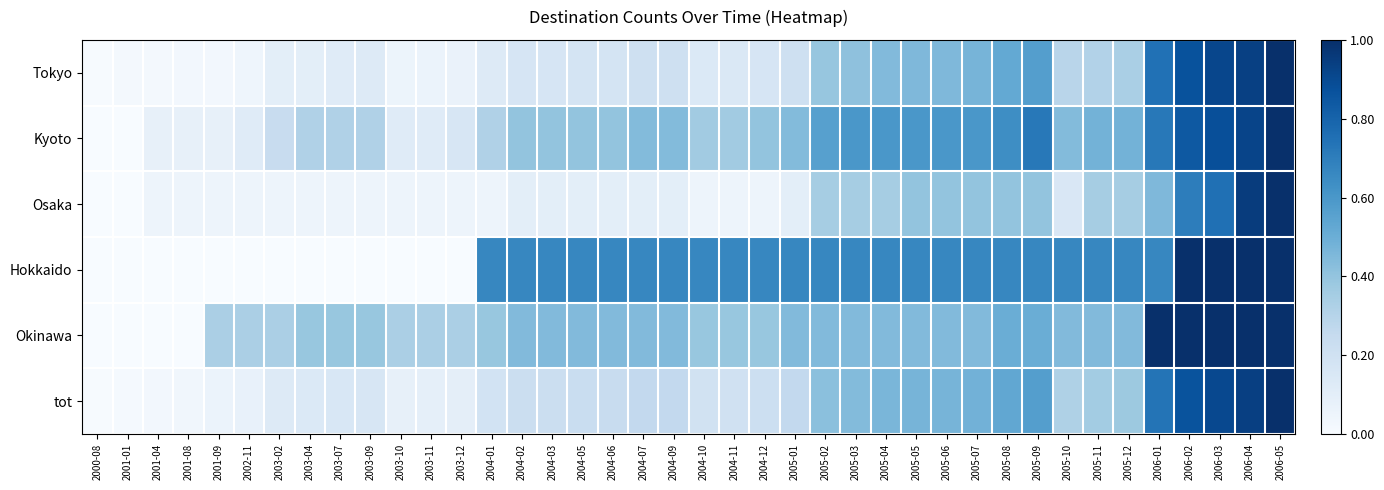

Reading right to left, extract all data points from this chart.

Tokyo: 2006-05=1.0	2006-04=0.9	2006-03=0.9	2006-02=0.9	2006-01=0.7	2005-12=0.3	2005-11=0.3	2005-10=0.3	2005-09=0.6	2005-08=0.5	2005-07=0.5	2005-06=0.5	2005-05=0.5	2005-04=0.4	2005-03=0.4	2005-02=0.4	2005-01=0.2	2004-12=0.2	2004-11=0.1	2004-10=0.1	2004-09=0.2	2004-07=0.2	2004-06=0.2	2004-05=0.2	2004-03=0.2	2004-02=0.2	2004-01=0.1	2003-12=0.1	2003-11=0.1	2003-10=0.1	2003-09=0.1	2003-07=0.1	2003-04=0.1	2003-02=0.1	2002-11=0.0	2001-09=0.0	2001-08=0.0	2001-04=0.0	2001-01=0.0	2000-08=0.0
Kyoto: 2006-05=1.0	2006-04=0.9	2006-03=0.9	2006-02=0.8	2006-01=0.7	2005-12=0.5	2005-11=0.5	2005-10=0.4	2005-09=0.7	2005-08=0.6	2005-07=0.6	2005-06=0.6	2005-05=0.6	2005-04=0.6	2005-03=0.6	2005-02=0.6	2005-01=0.4	2004-12=0.4	2004-11=0.4	2004-10=0.4	2004-09=0.4	2004-07=0.4	2004-06=0.4	2004-05=0.4	2004-03=0.4	2004-02=0.4	2004-01=0.3	2003-12=0.2	2003-11=0.1	2003-10=0.1	2003-09=0.3	2003-07=0.3	2003-04=0.3	2003-02=0.2	2002-11=0.1	2001-09=0.1	2001-08=0.1	2001-04=0.1	2001-01=0.0	2000-08=0.0
Osaka: 2006-05=1.0	2006-04=0.9	2006-03=0.8	2006-02=0.7	2006-01=0.5	2005-12=0.3	2005-11=0.3	2005-10=0.1	2005-09=0.4	2005-08=0.4	2005-07=0.4	2005-06=0.4	2005-05=0.4	2005-04=0.3	2005-03=0.3	2005-02=0.3	2005-01=0.1	2004-12=0.1	2004-11=0.1	2004-10=0.1	2004-09=0.1	2004-07=0.1	2004-06=0.1	2004-05=0.1	2004-03=0.1	2004-02=0.1	2004-01=0.1	2003-12=0.1	2003-11=0.1	2003-10=0.1	2003-09=0.1	2003-07=0.1	2003-04=0.1	2003-02=0.1	2002-11=0.1	2001-09=0.1	2001-08=0.1	2001-04=0.1	2001-01=0.0	2000-08=0.0
Hokkaido: 2006-05=1.0	2006-04=1.0	2006-03=1.0	2006-02=1.0	2006-01=0.7	2005-12=0.7	2005-11=0.7	2005-10=0.7	2005-09=0.7	2005-08=0.7	2005-07=0.7	2005-06=0.7	2005-05=0.7	2005-04=0.7	2005-03=0.7	2005-02=0.7	2005-01=0.7	2004-12=0.7	2004-11=0.7	2004-10=0.7	2004-09=0.7	2004-07=0.7	2004-06=0.7	2004-05=0.7	2004-03=0.7	2004-02=0.7	2004-01=0.7	2003-12=0.0	2003-11=0.0	2003-10=0.0	2003-09=0.0	2003-07=0.0	2003-04=0.0	2003-02=0.0	2002-11=0.0	2001-09=0.0	2001-08=0.0	2001-04=0.0	2001-01=0.0	2000-08=0.0
Okinawa: 2006-05=1.0	2006-04=1.0	2006-03=1.0	2006-02=1.0	2006-01=1.0	2005-12=0.4	2005-11=0.4	2005-10=0.4	2005-09=0.5	2005-08=0.5	2005-07=0.4	2005-06=0.4	2005-05=0.4	2005-04=0.4	2005-03=0.4	2005-02=0.4	2005-01=0.4	2004-12=0.4	2004-11=0.4	2004-10=0.4	2004-09=0.4	2004-07=0.4	2004-06=0.4	2004-05=0.4	2004-03=0.4	2004-02=0.4	2004-01=0.4	2003-12=0.3	2003-11=0.3	2003-10=0.3	2003-09=0.4	2003-07=0.4	2003-04=0.4	2003-02=0.3	2002-11=0.3	2001-09=0.3	2001-08=0.0	2001-04=0.0	2001-01=0.0	2000-08=0.0
tot: 2006-05=1.0	2006-04=0.9	2006-03=0.9	2006-02=0.9	2006-01=0.7	2005-12=0.4	2005-11=0.4	2005-10=0.3	2005-09=0.6	2005-08=0.5	2005-07=0.5	2005-06=0.5	2005-05=0.5	2005-04=0.5	2005-03=0.4	2005-02=0.4	2005-01=0.3	2004-12=0.2	2004-11=0.2	2004-10=0.2	2004-09=0.3	2004-07=0.3	2004-06=0.2	2004-05=0.2	2004-03=0.2	2004-02=0.2	2004-01=0.2	2003-12=0.1	2003-11=0.1	2003-10=0.1	2003-09=0.2	2003-07=0.2	2003-04=0.1	2003-02=0.1	2002-11=0.1	2001-09=0.1	2001-08=0.0	2001-04=0.0	2001-01=0.0	2000-08=0.0